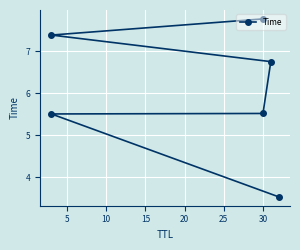

Reading left to right, transcribe all the data shown in this chart.

3.5	5.5	5.5	6.7	7.4	7.8